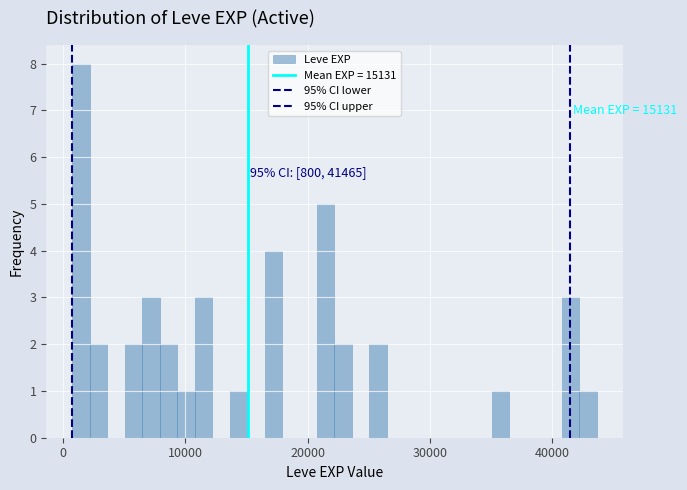

Around what value on the x-axis is the tallest bar? Give the approximate position of its centre, as read against the axis.

2000